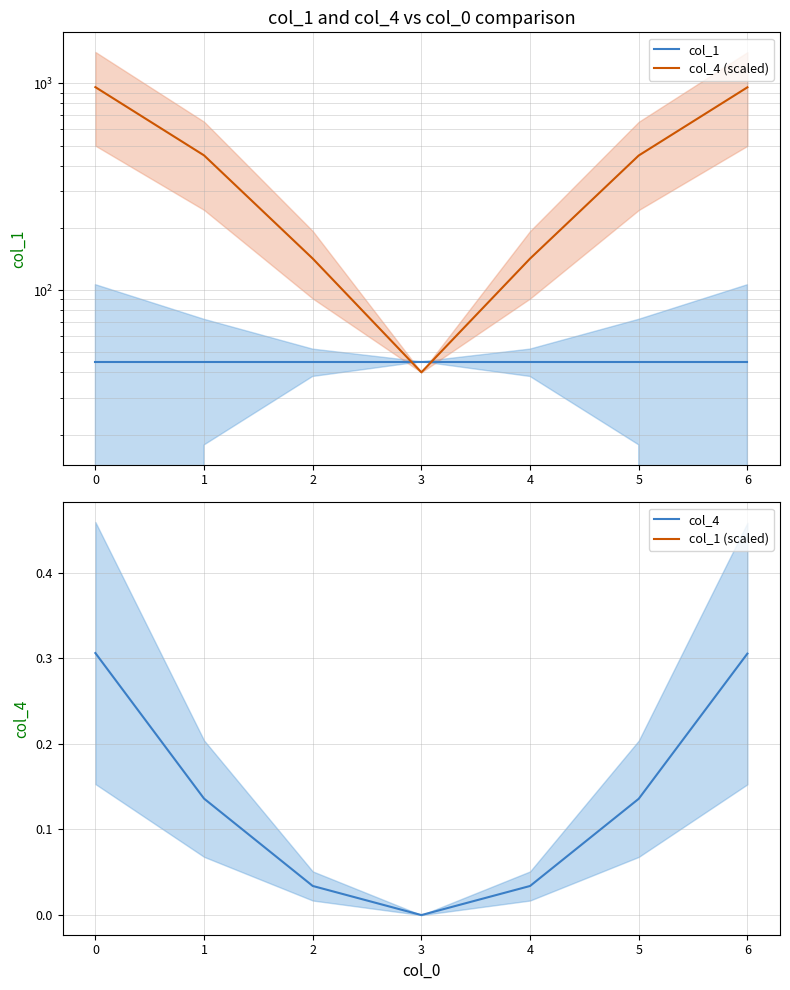

What is the highest value of the col_4 (scaled) series?

957.9